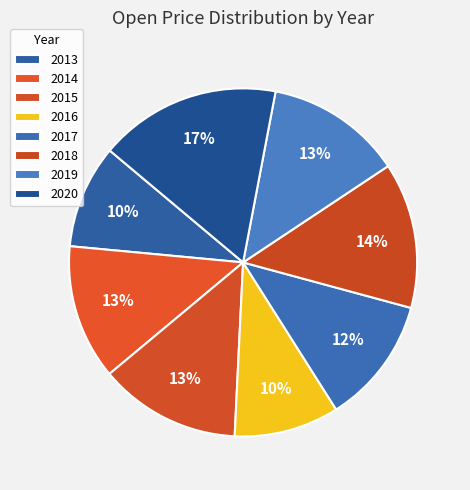

Is it true that 2017 is 12% of the pie?

True